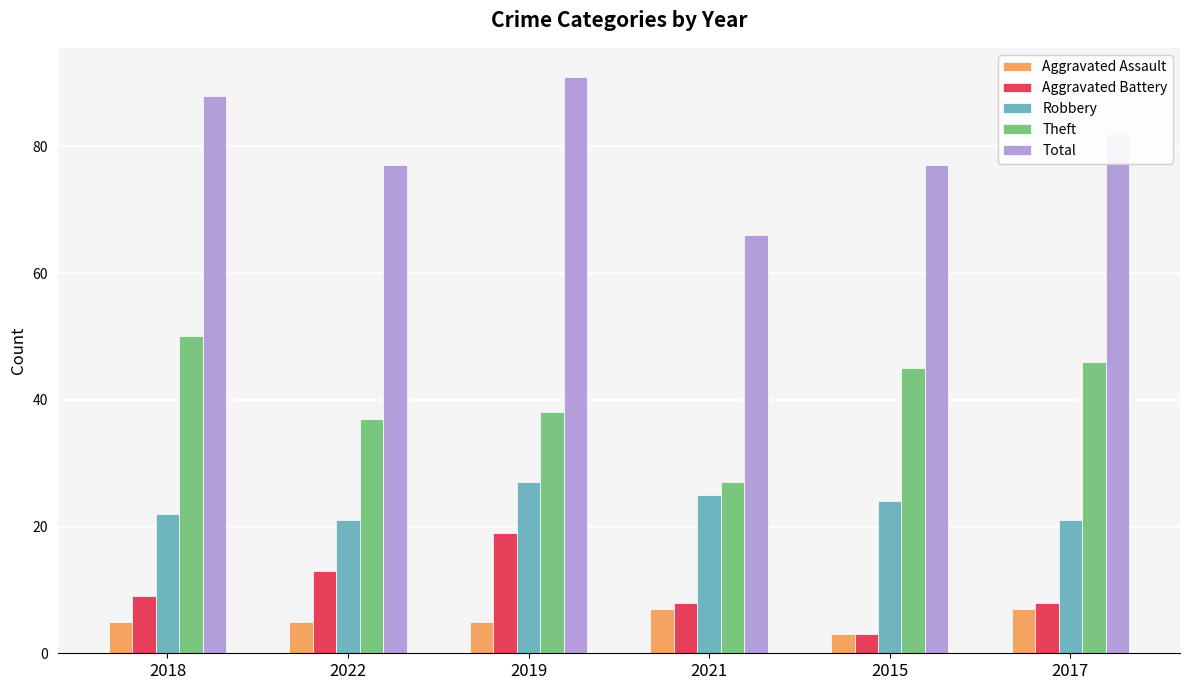

Which series changed the most between 2018 and 2015?

Total